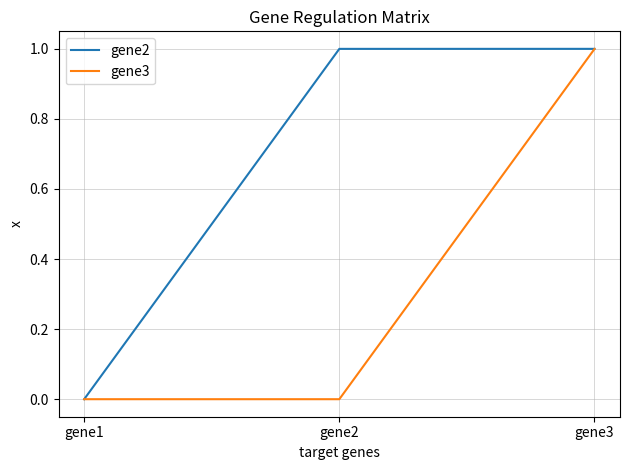

Rank the series at gene2 from highest to lowest value.

gene2, gene3